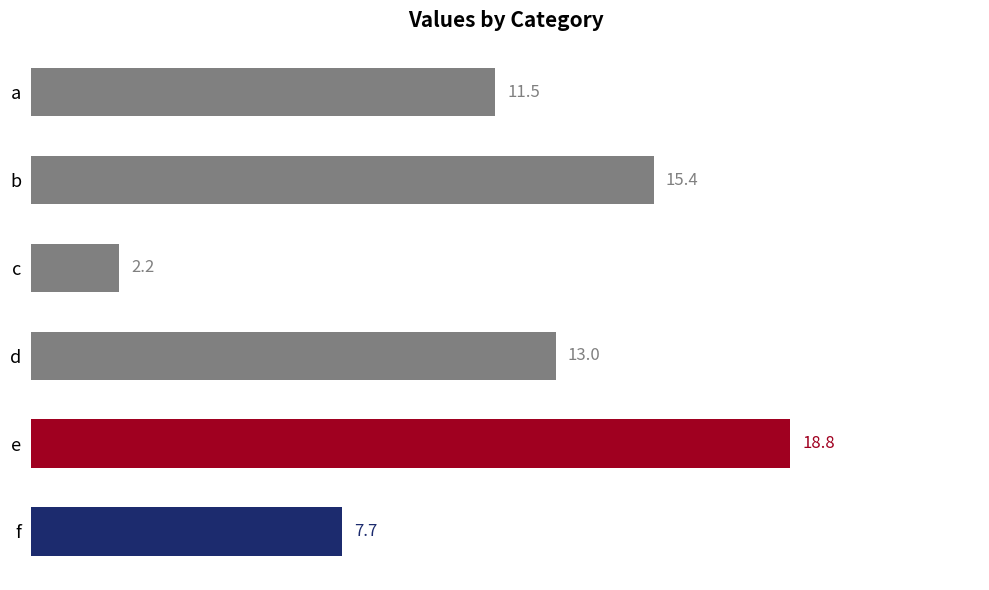

Rank the categories by value from lowest to highest.

c, f, a, d, b, e